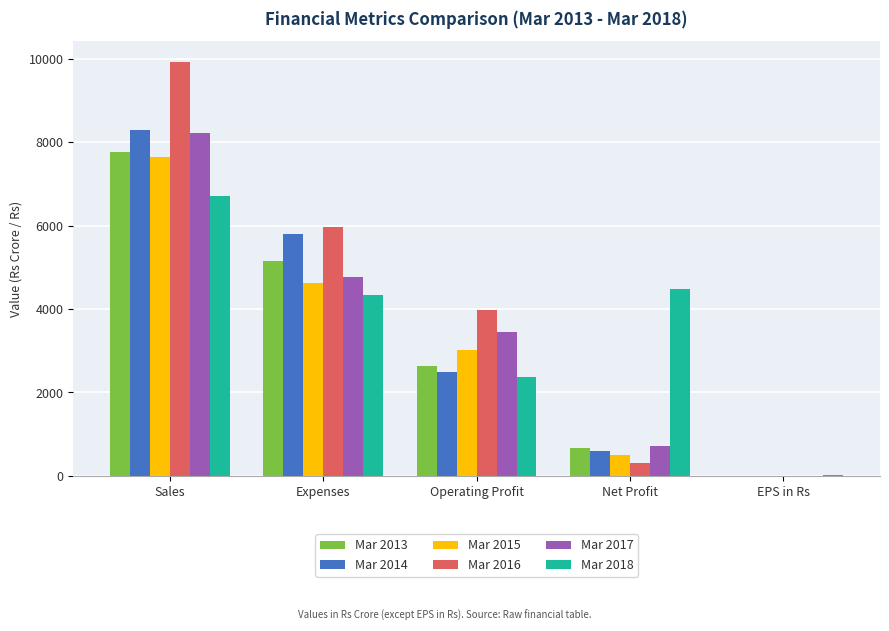

What is the average value of the Mar 2014 series?

3437.9